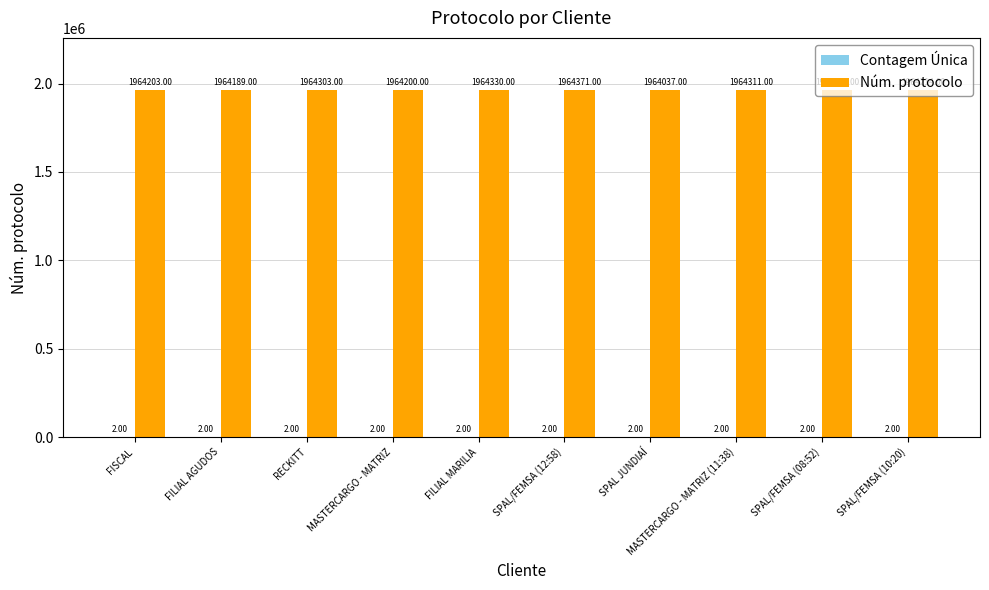

Which series changed the most between RECKITT and SPAL/FEMSA (08:52)?

Núm. protocolo